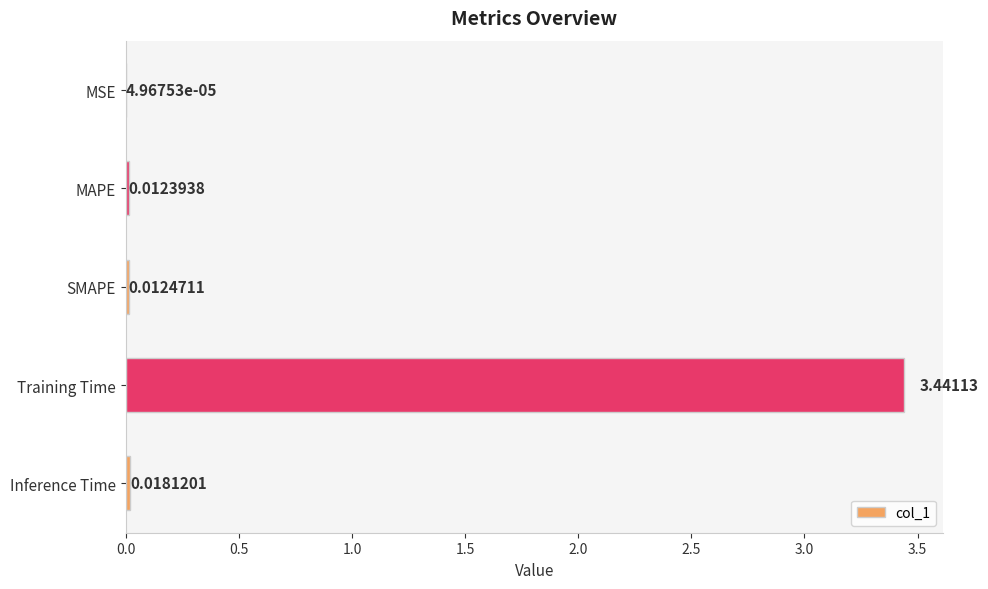

Which category has the highest value across all series?

Training Time